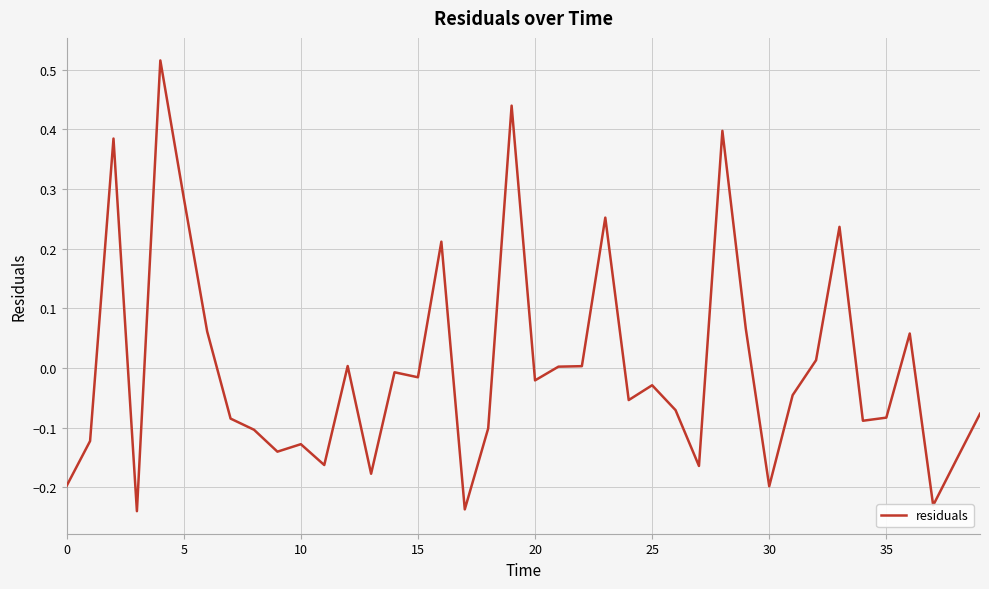

What is the difference between the maximum and minimum values?

0.8